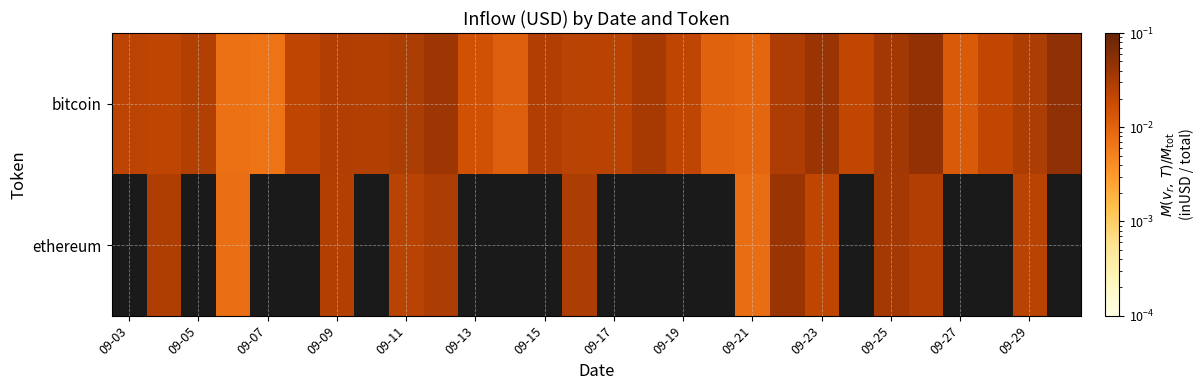

How many data points in ethereum are above 0?

12